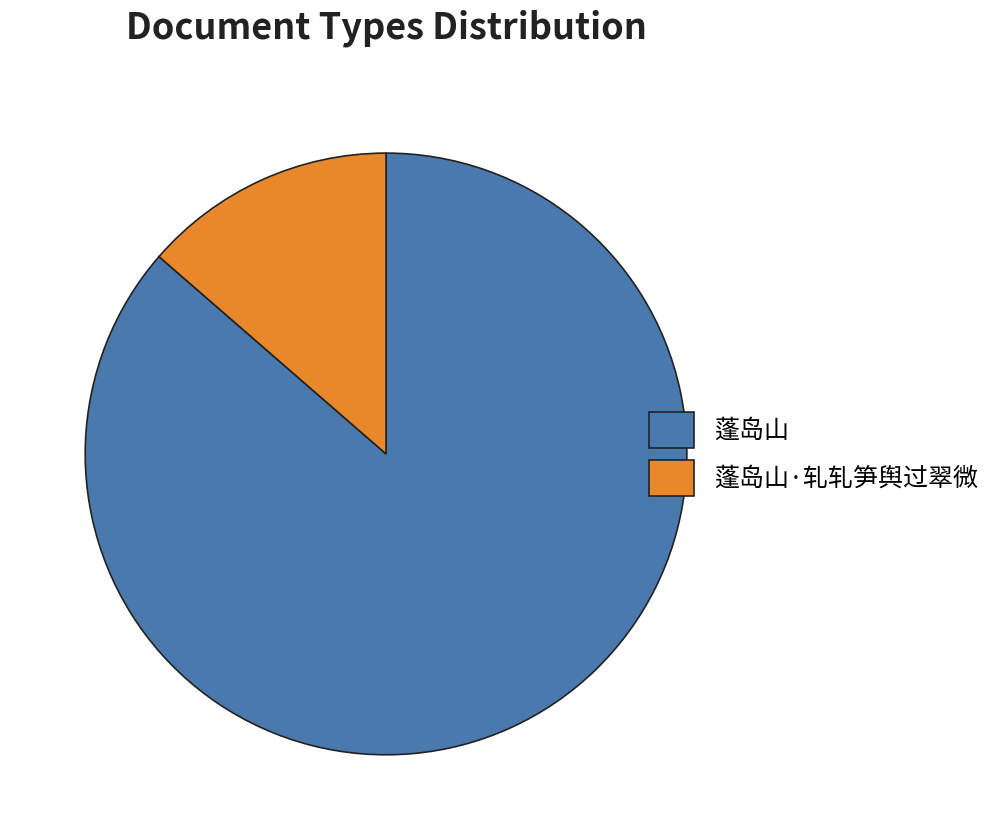

What is the ratio of the value at 蓬岛山 to the value at 蓬岛山·轧轧笋舆过翠微?

6.3